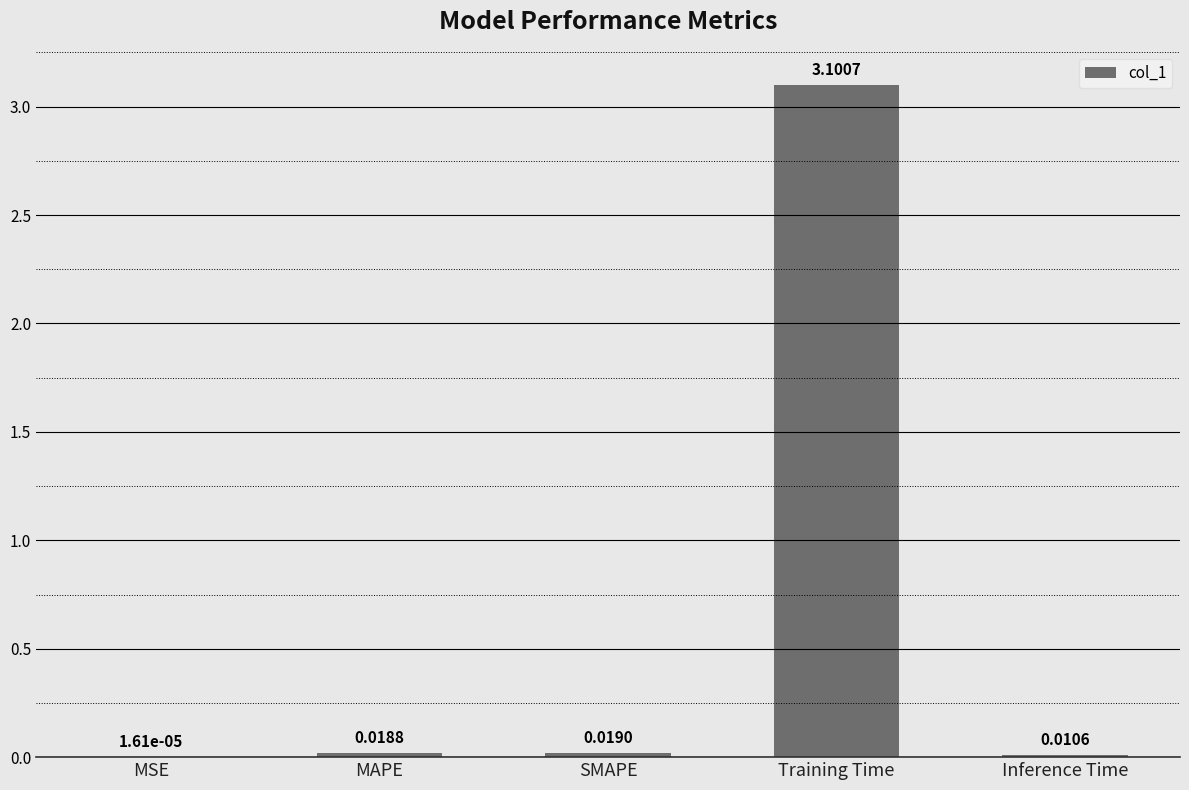

Which category has the highest value across all series?

Training Time